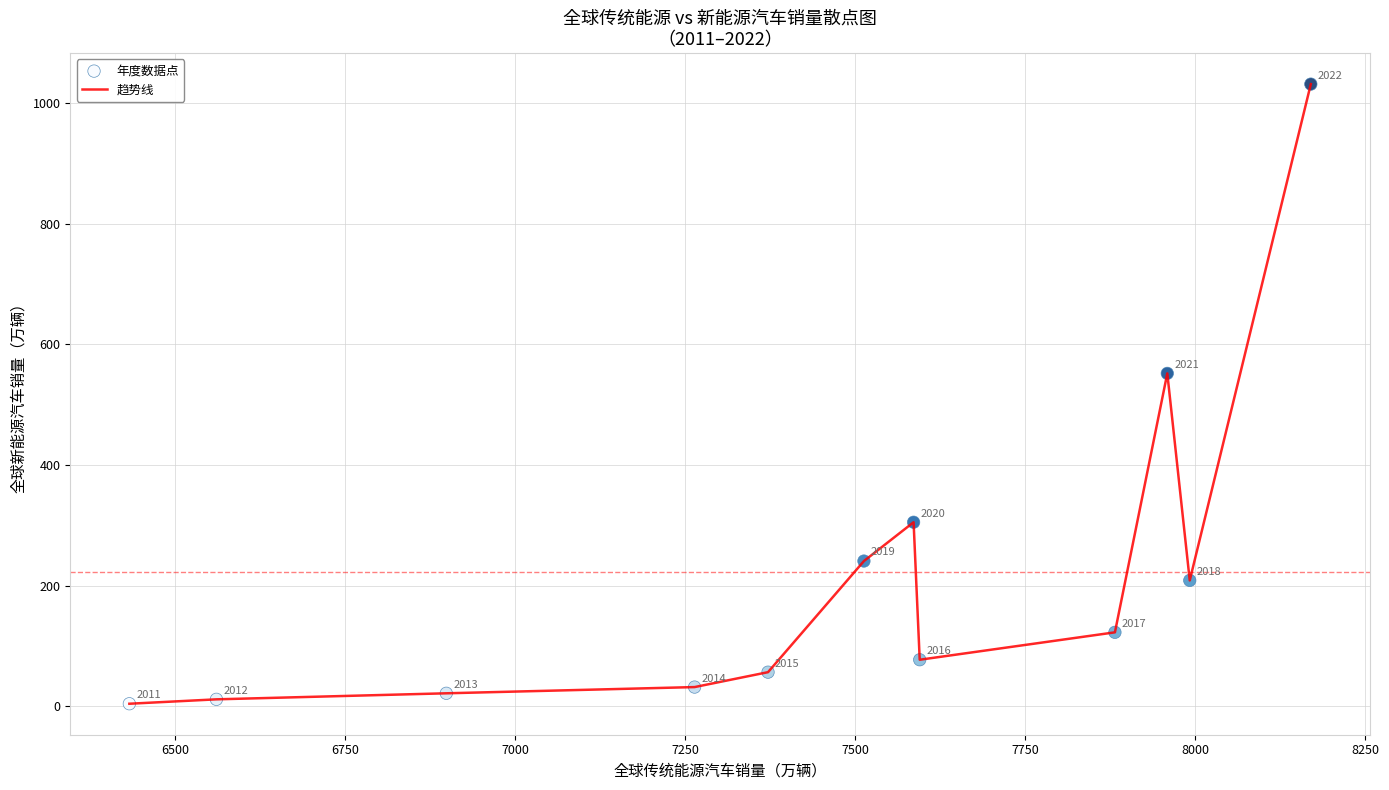

What is the greatest value displayed?

1031.0